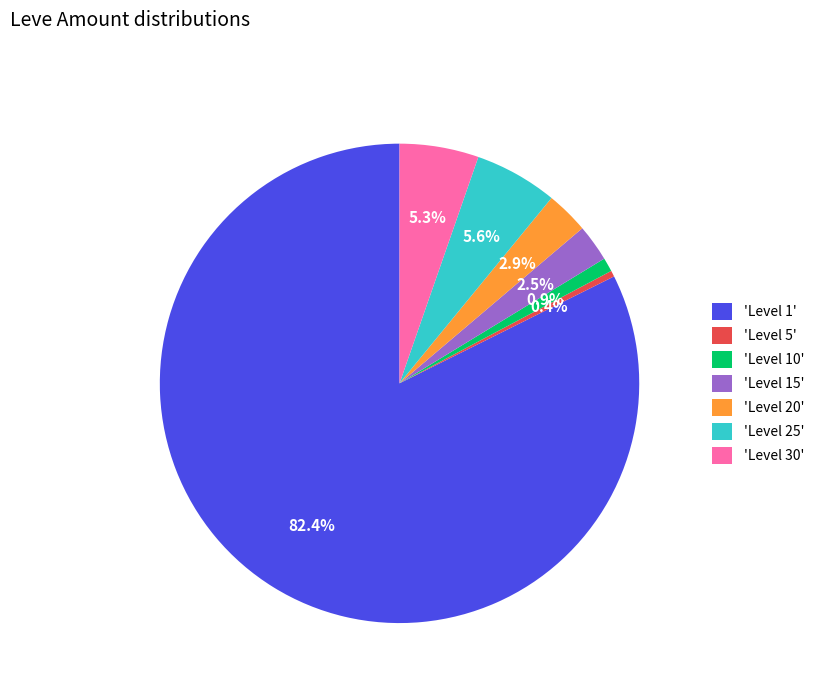

Between 'Level 30' and 'Level 5', which is larger?

'Level 30'